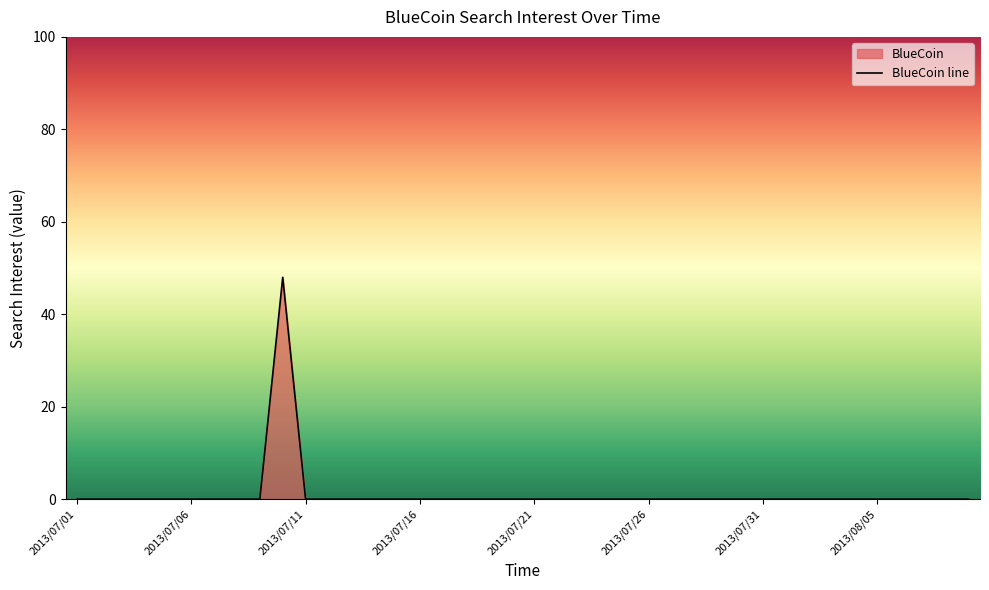

What is the difference between the maximum and minimum values?

48